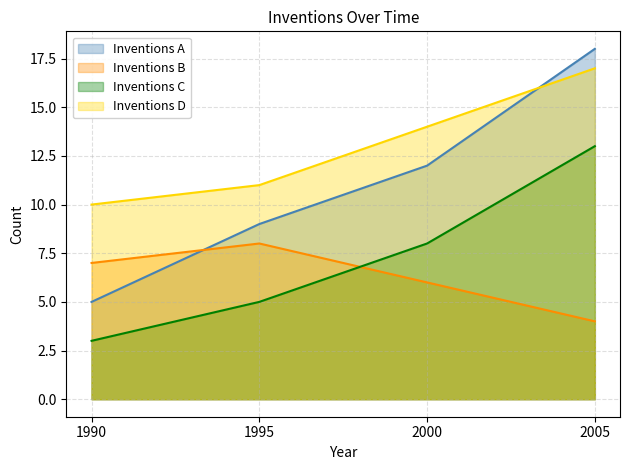

How many interior local peaks does the Inventions B series have?

1